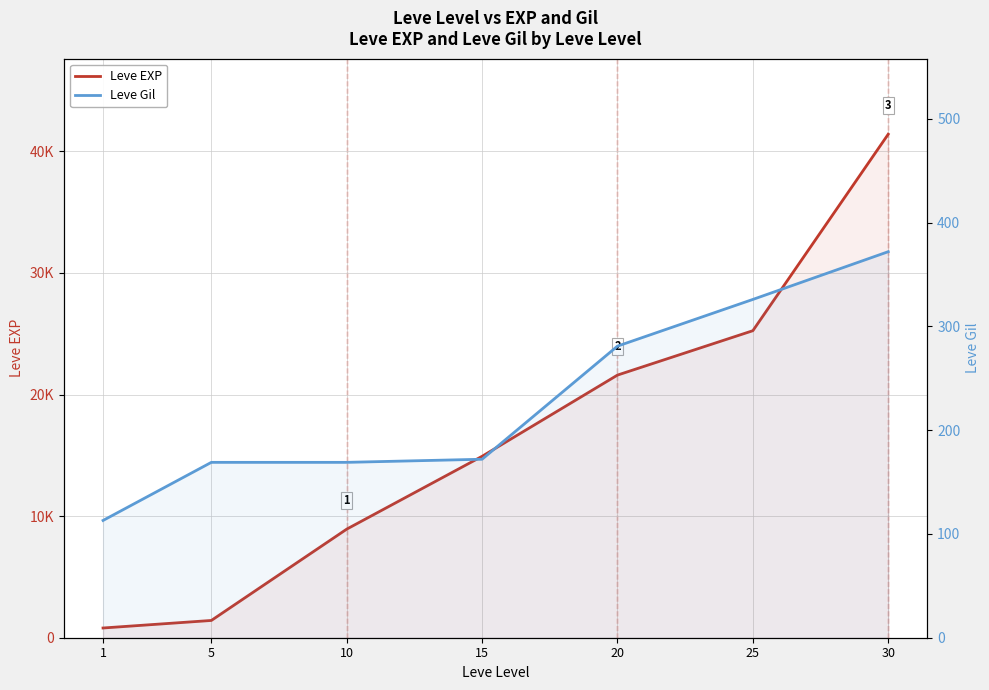

Which series has the widest spread of values?

Leve EXP